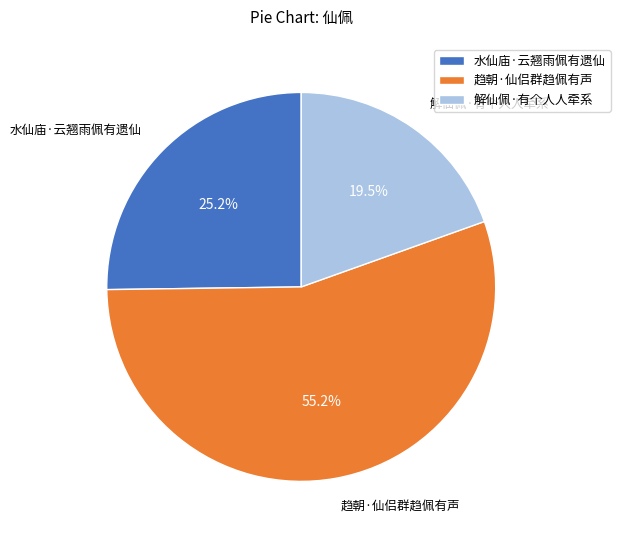

Is the sum of 趋朝·仙侣群趋佩有声 and 水仙庙·云翘雨佩有遗仙 greater than half?

Yes